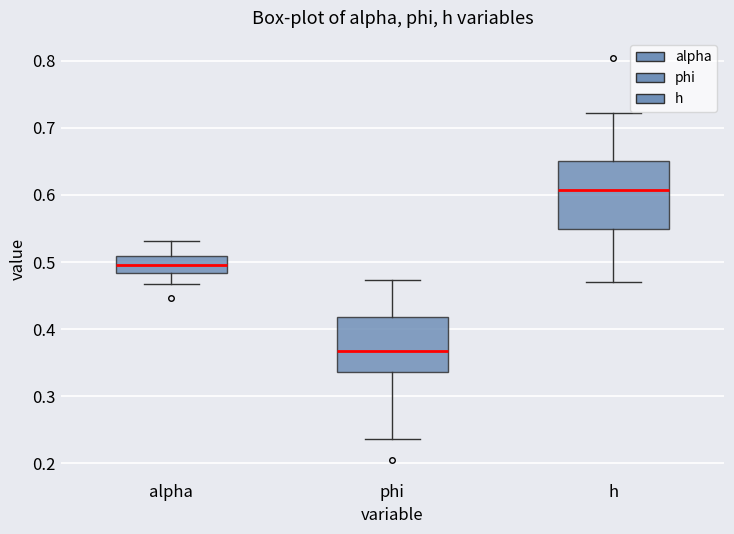

Which box's median line is the lowest?

phi